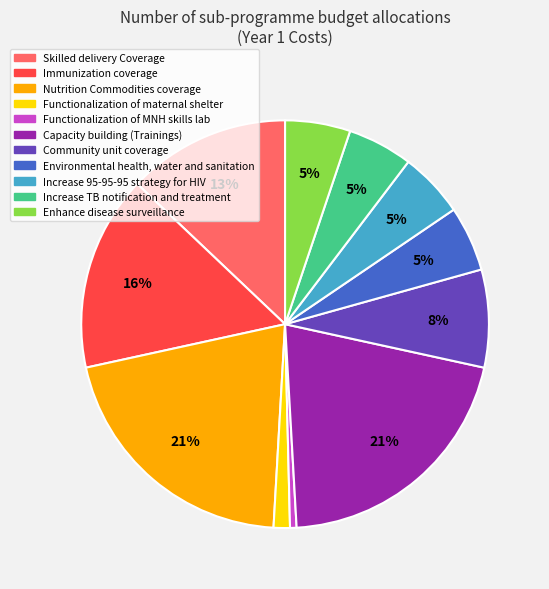

How many slices are in this pie chart?

11